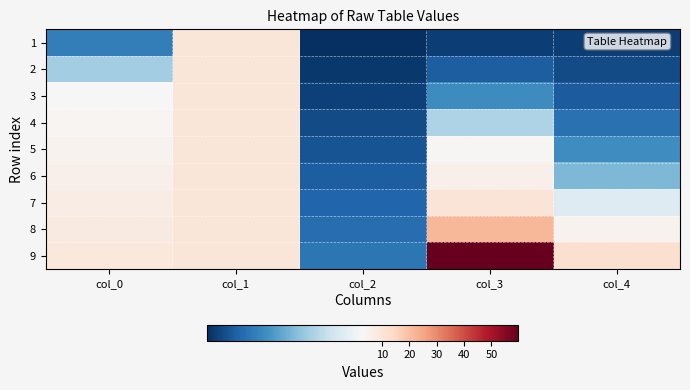

Between col_2 and col_0, which is larger?

col_0